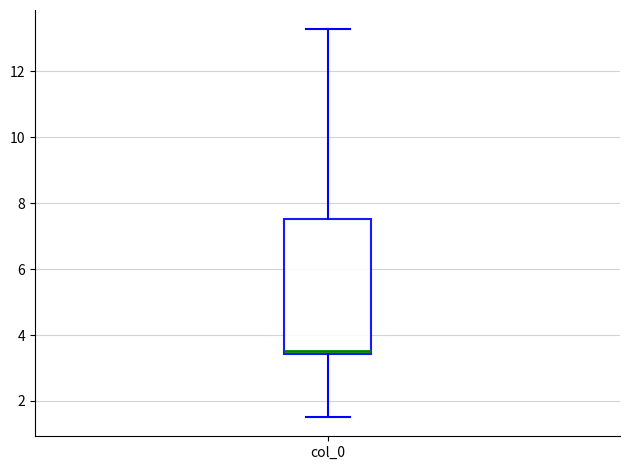

Transcribe this box plot: give where the median line is, the range the box spans, and where the two whiskers end, as read against the y-axis. The values are not printed on the chart, so give them approximately, as read against the axis.

median 3.6, box 3.4 to 7.6, whiskers 1.6 to 13.2